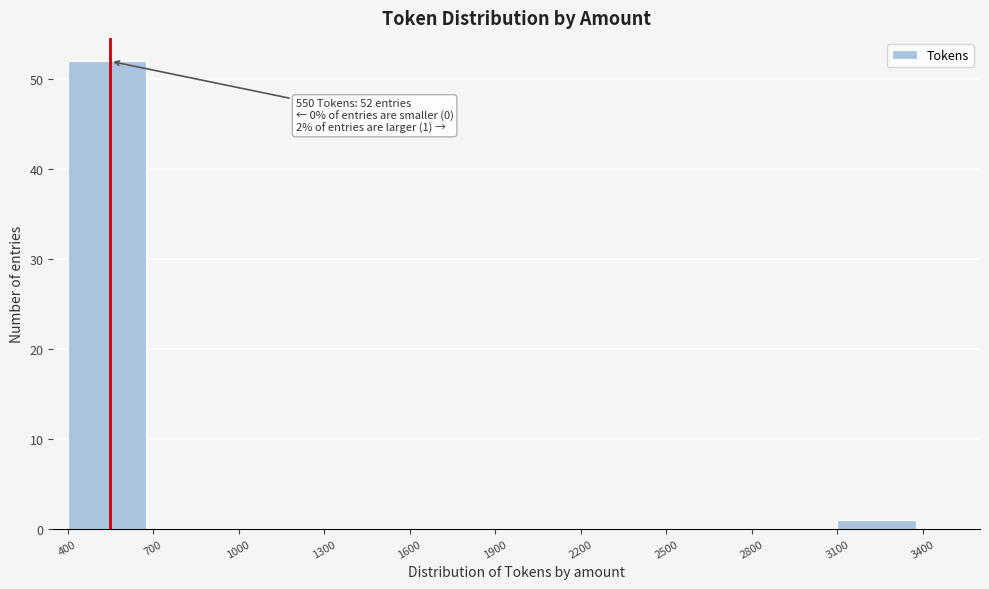

Which range on the x-axis has the tallest bar?

400 to 700